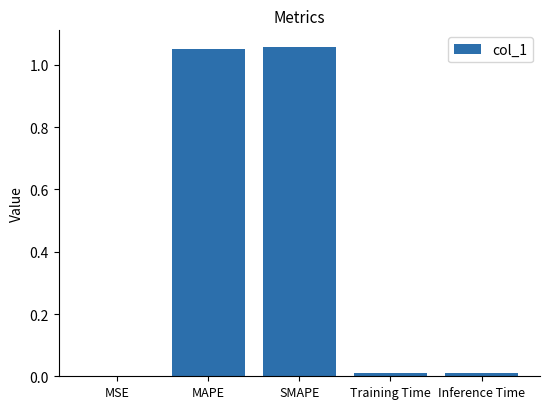

Between MAPE and Inference Time, which is larger?

MAPE